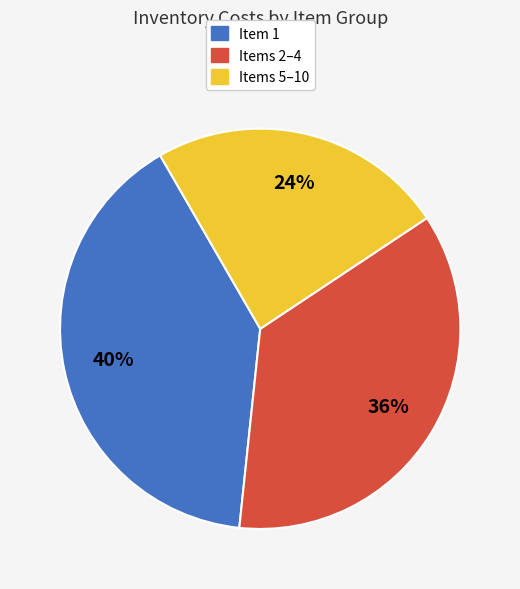

To the nearest percent, what is the average slice percentage?

33%